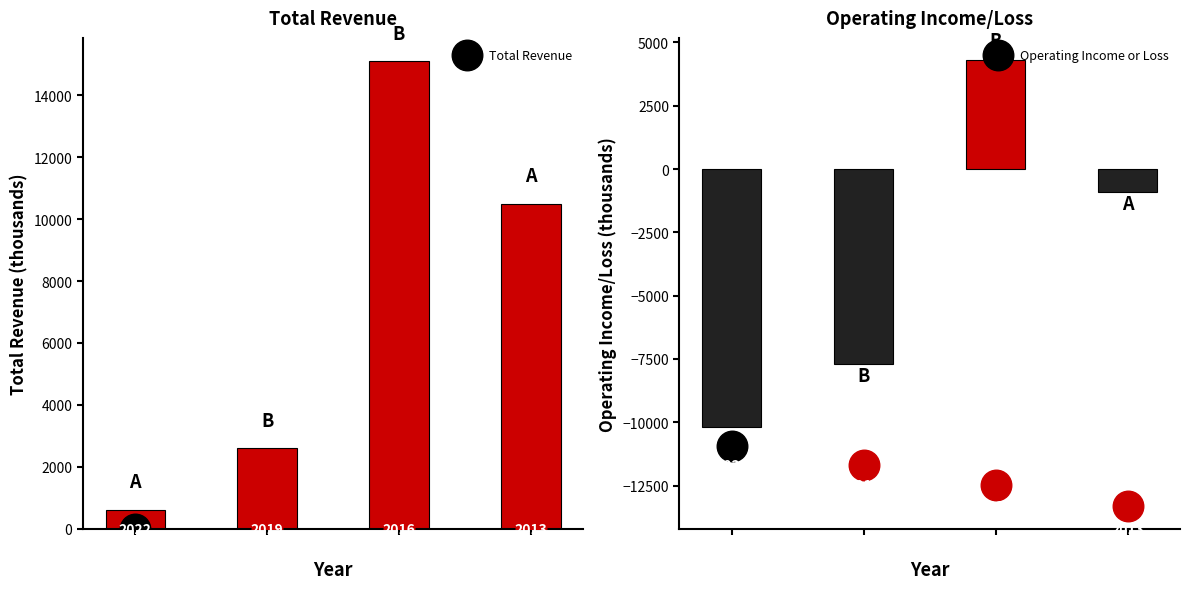

How many Operating Income or Loss values are between -7700 and 4300?

3